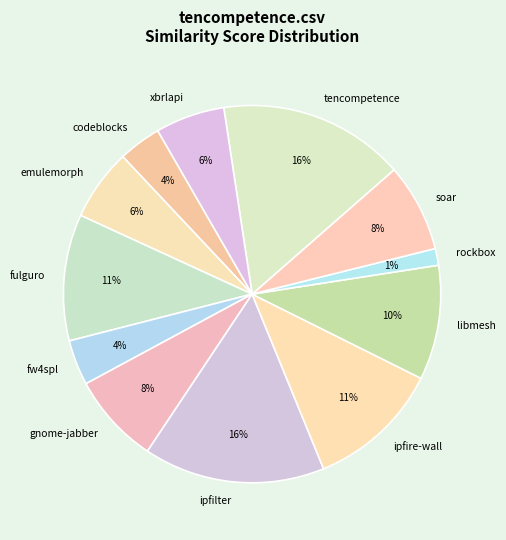

Does any single category account for the majority?

No